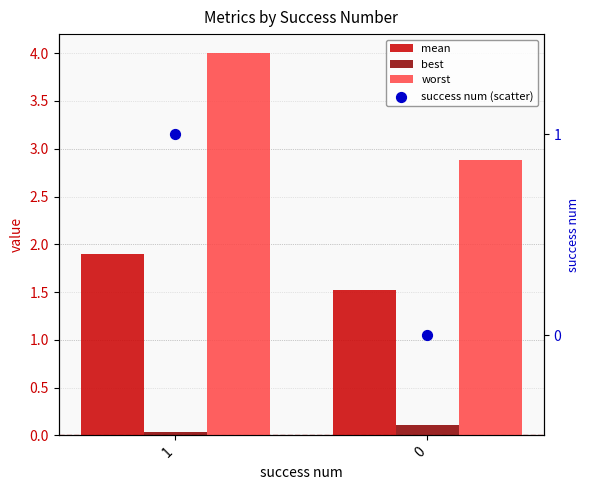

At how many categories does at least one series exceed 1?

2